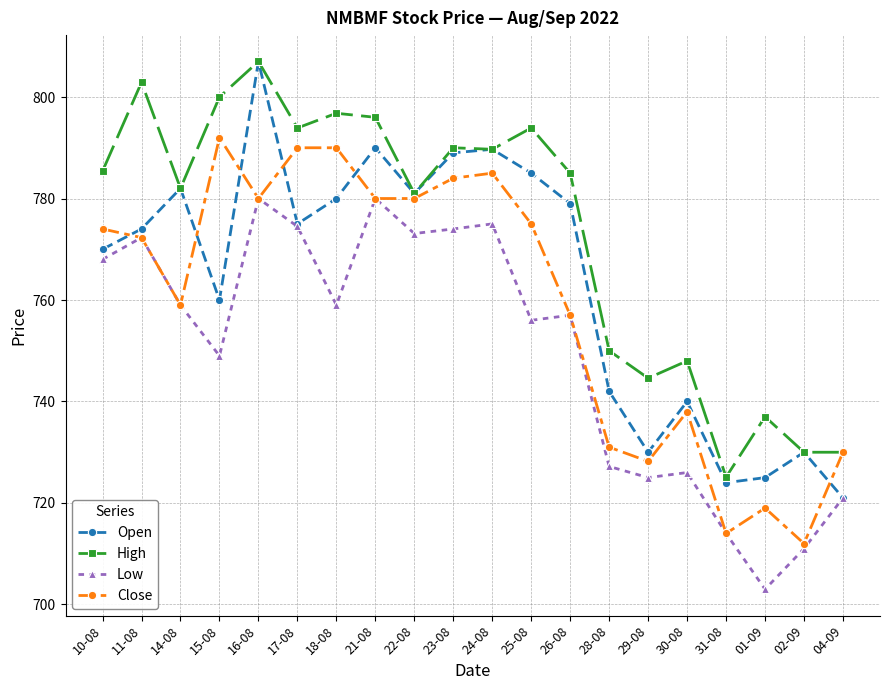

Is the value of Close at 04-09 greater than the value of High at 23-08?

No